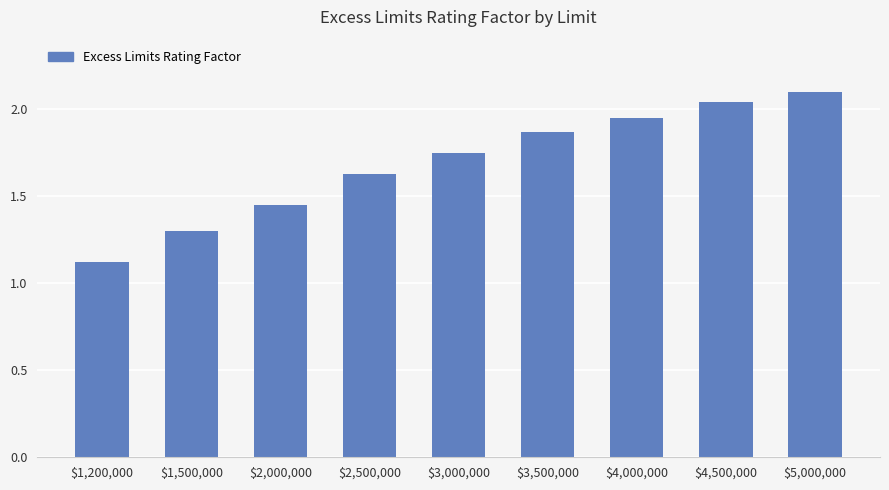

What is the difference between the maximum and second lowest values?

0.8